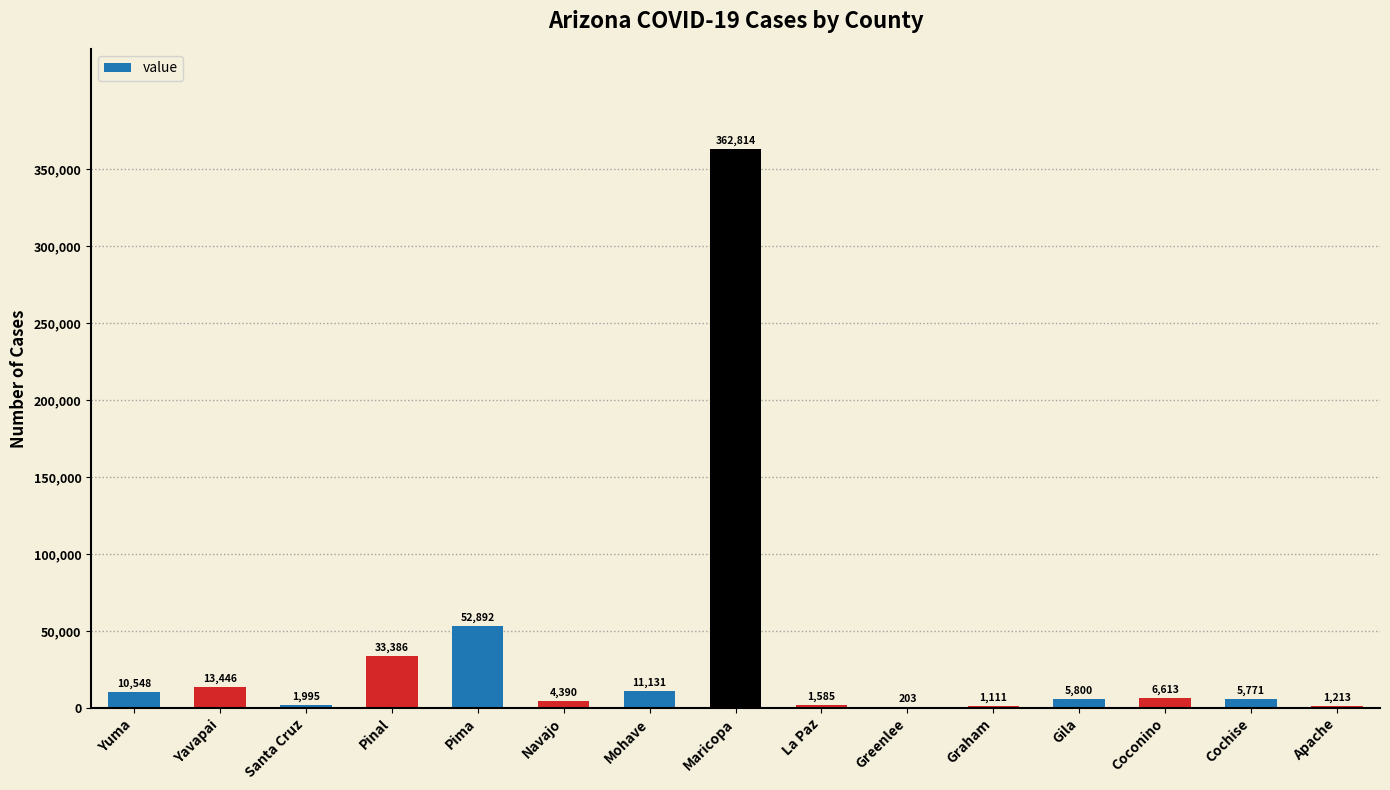

Reading left to right, transcribe all the data shown in this chart.

Yuma=10548	Yavapai=13446	Santa Cruz=1995	Pinal=33386	Pima=52892	Navajo=4390	Mohave=11131	Maricopa=362814	La Paz=1585	Greenlee=203	Graham=1111	Gila=5800	Coconino=6613	Cochise=5771	Apache=1213